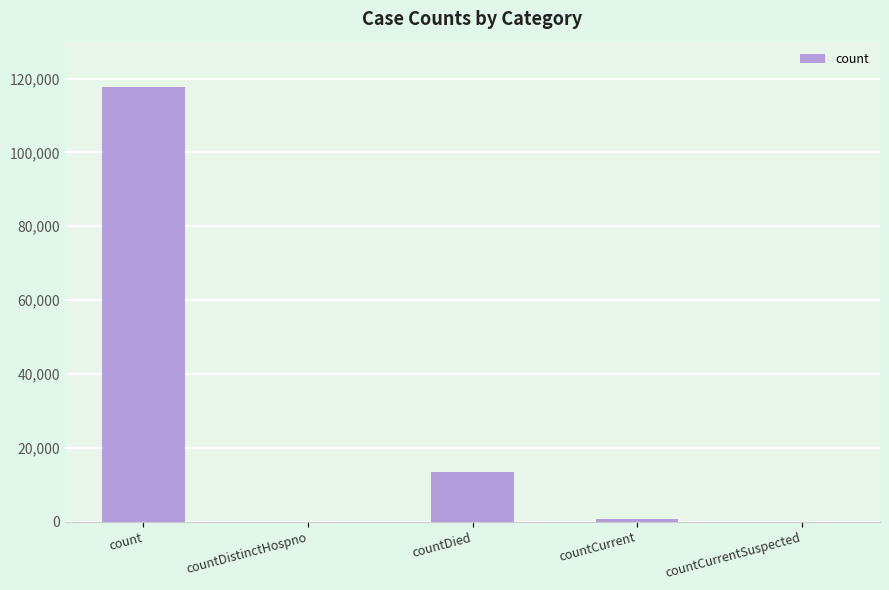

What is the maximum value shown in the chart?

117638